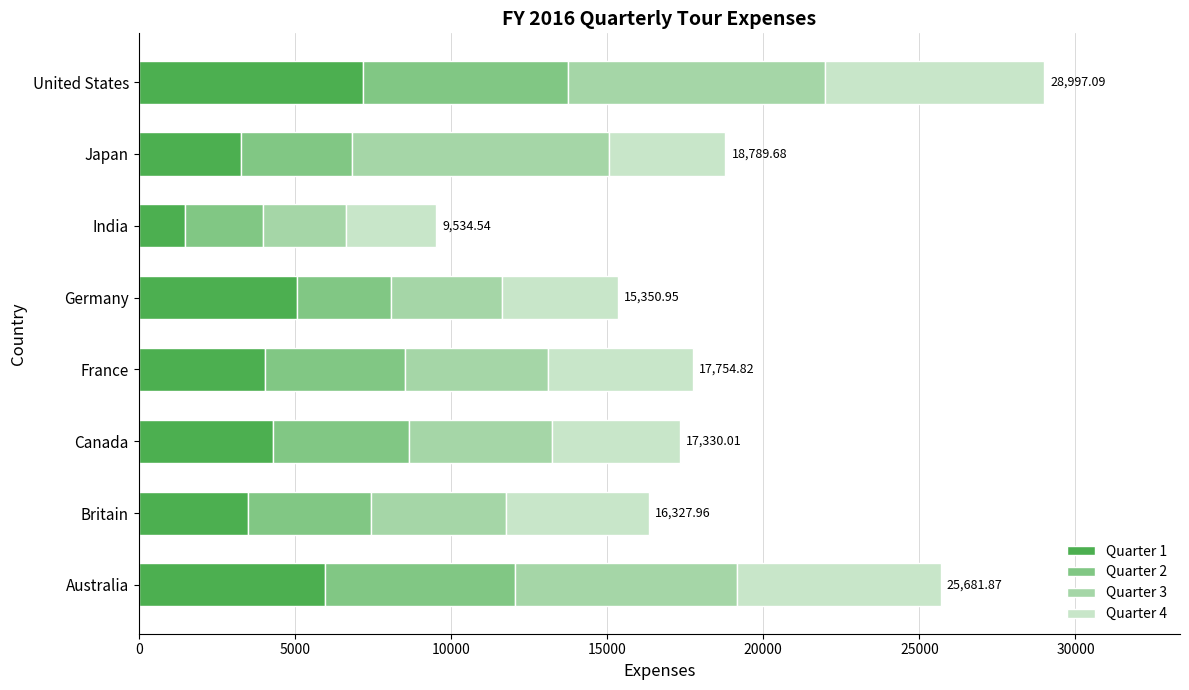

At which category is the sum across all series the highest?

United States